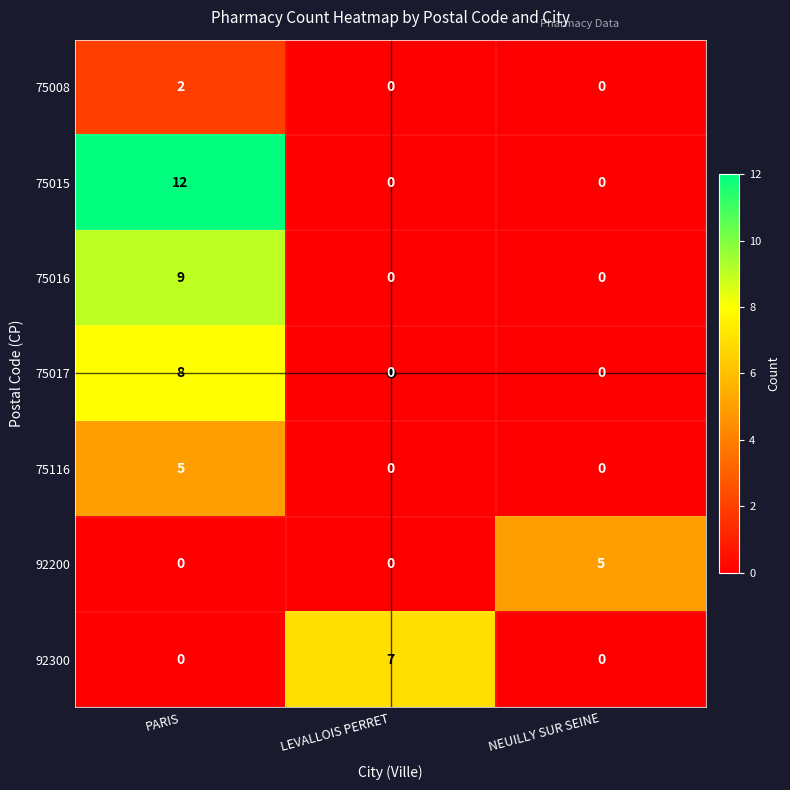

Is it true that 75017 equals 4 at NEUILLY SUR SEINE?

False